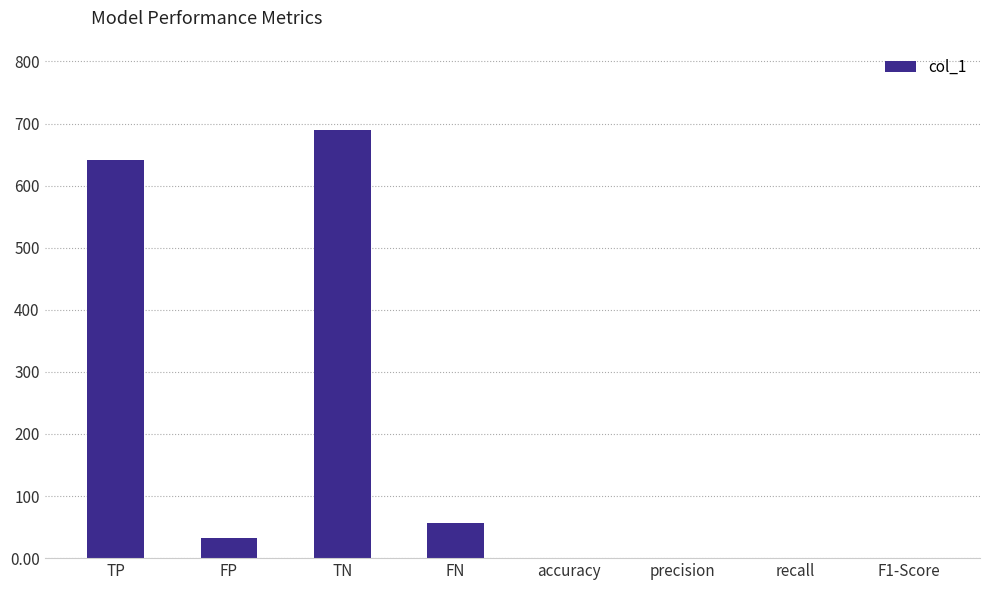

Count the number of data series in this chart.

1